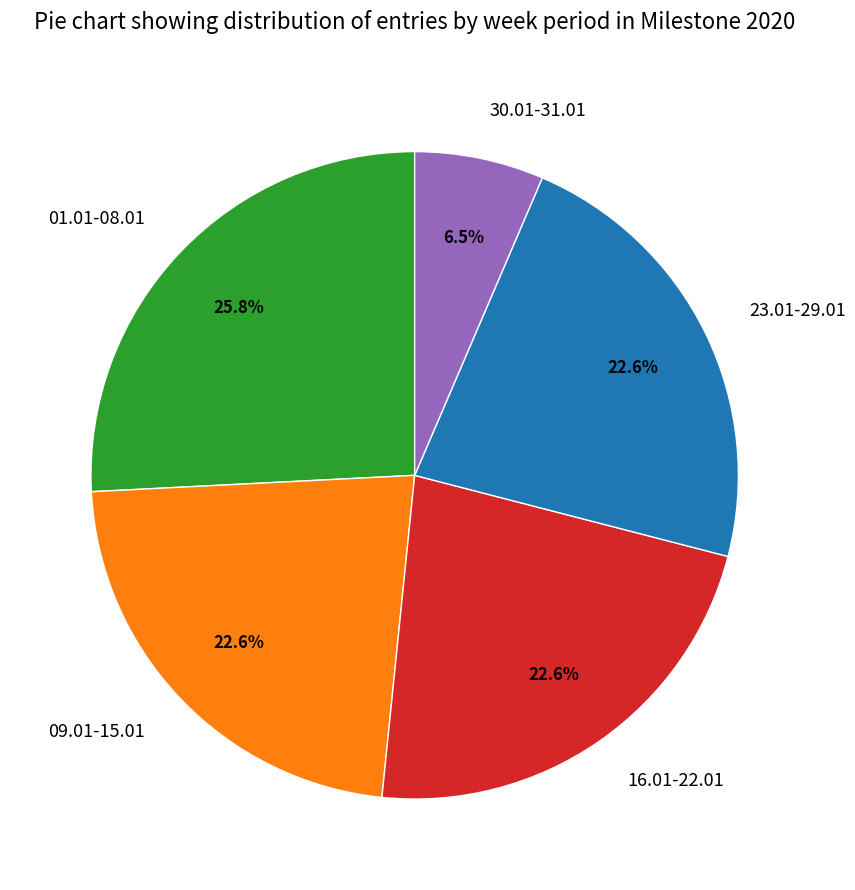

What portion of the pie excludes 01.01-08.01?

74.2%